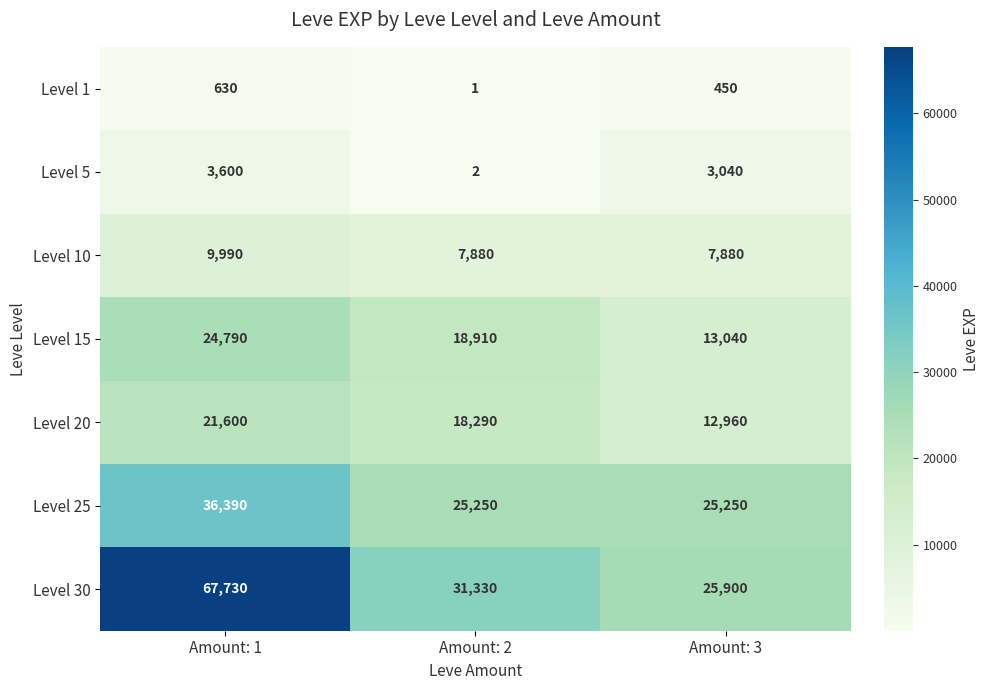

Reading right to left, transcribe all the data shown in this chart.

Level 1: Amount: 3=450	Amount: 2=1	Amount: 1=630
Level 5: Amount: 3=3040	Amount: 2=2	Amount: 1=3600
Level 10: Amount: 3=7880	Amount: 2=7880	Amount: 1=9990
Level 15: Amount: 3=13040	Amount: 2=18910	Amount: 1=24790
Level 20: Amount: 3=12960	Amount: 2=18290	Amount: 1=21600
Level 25: Amount: 3=25250	Amount: 2=25250	Amount: 1=36390
Level 30: Amount: 3=25900	Amount: 2=31330	Amount: 1=67730